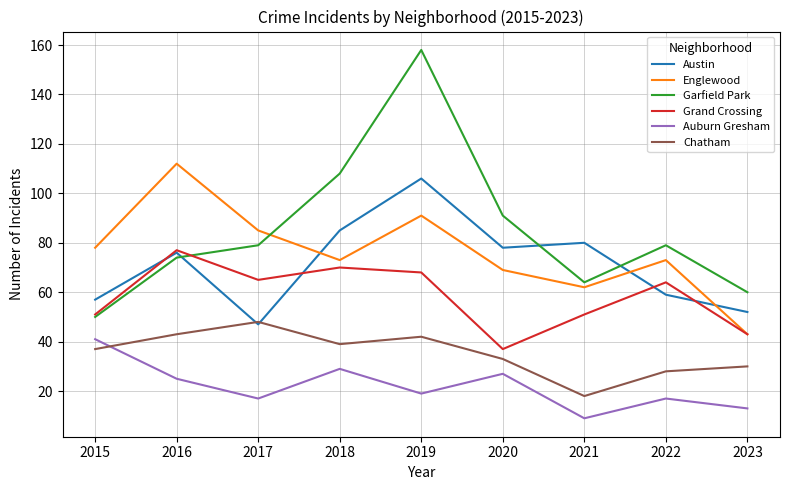

What value does the Englewood series have at 2022?

73